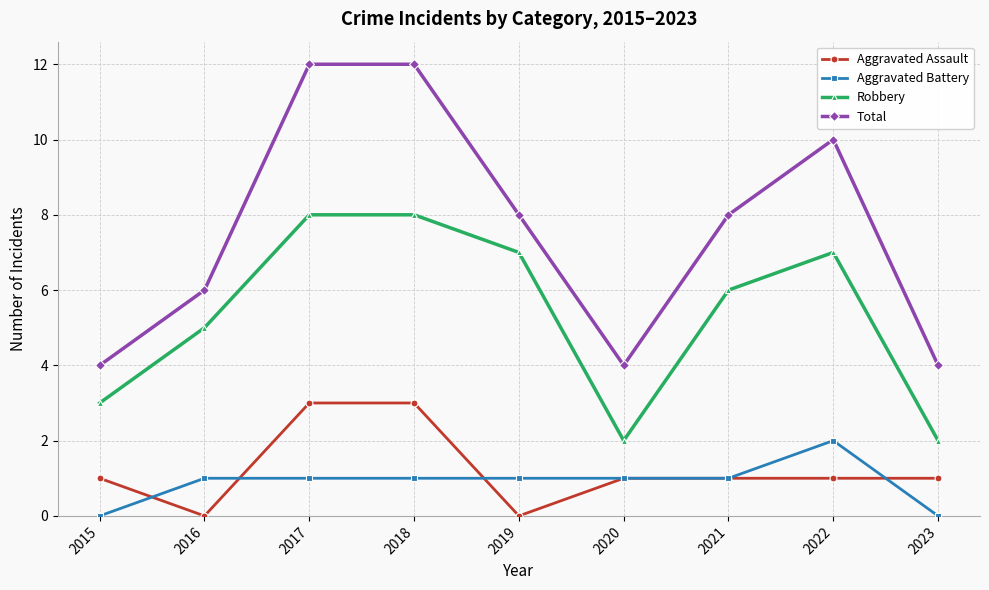

Read the Aggravated Battery value at 2016.

1